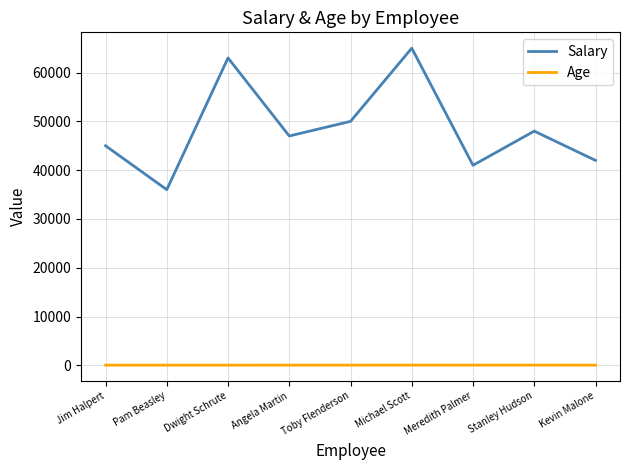

Which series has the largest total across all categories?

Salary